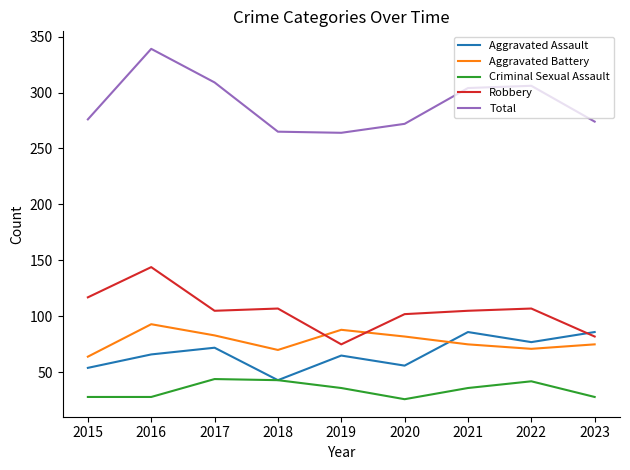

Count the number of data series in this chart.

5